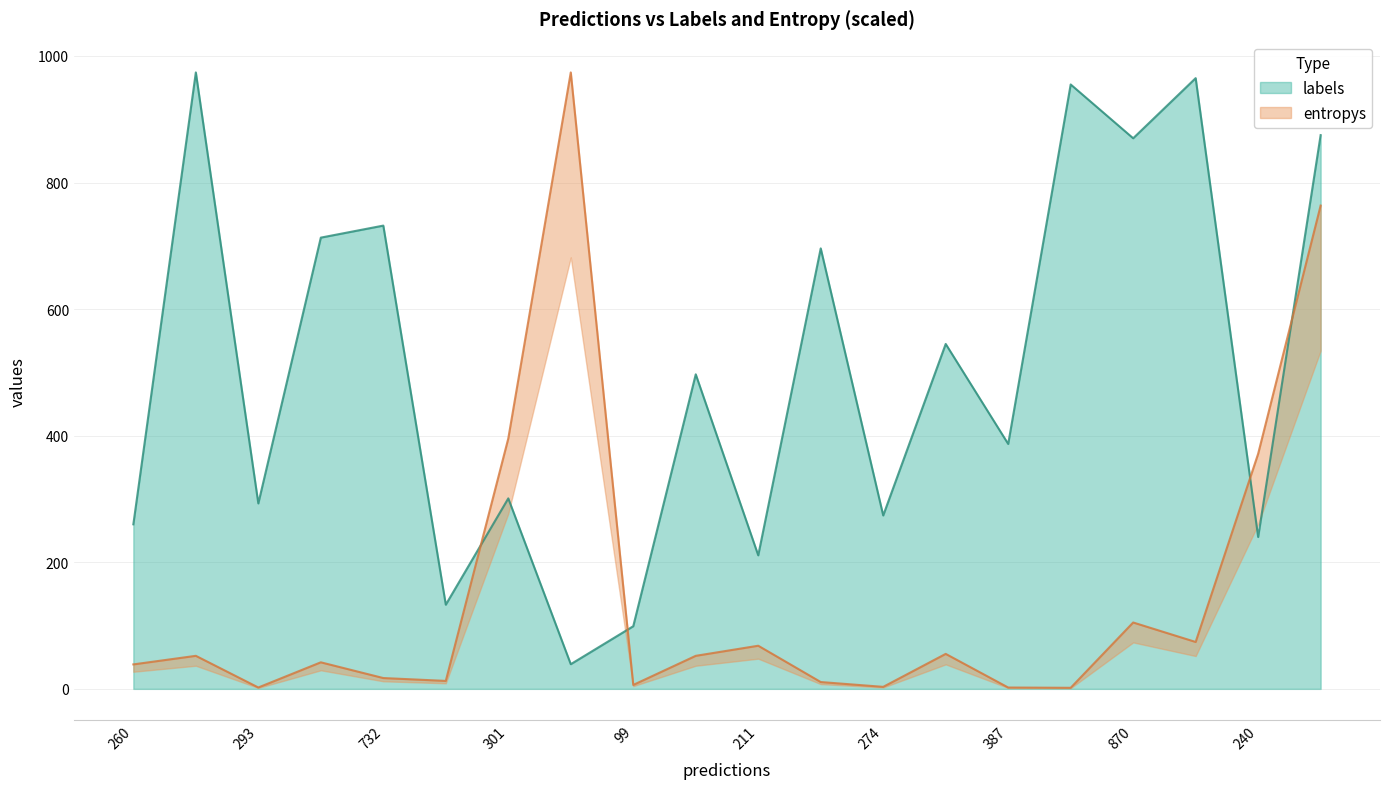

What is the highest value of the labels series?

974